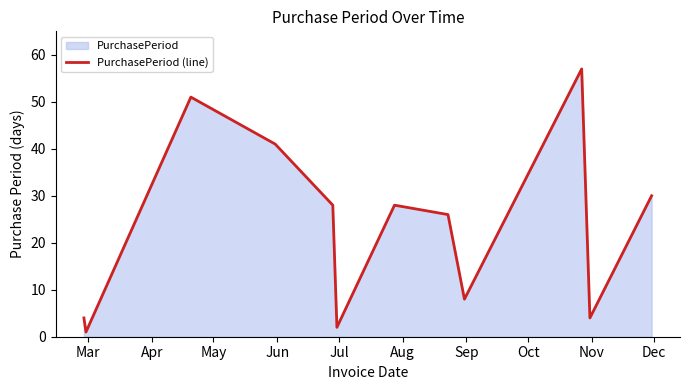

What is the difference between the maximum and minimum values?

56